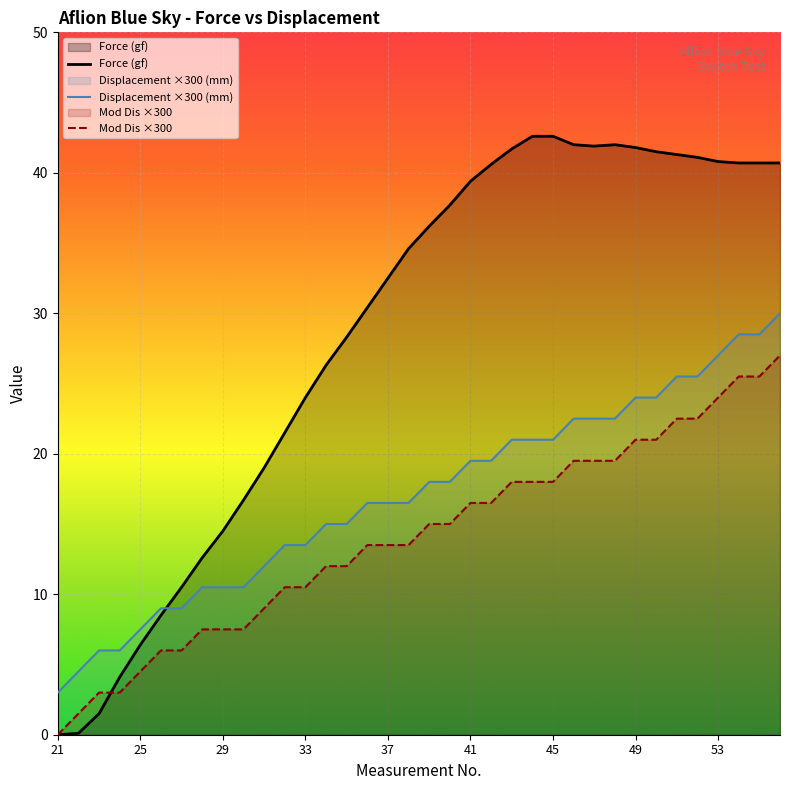

True or false: Mod Dis and Displacement (mm) intersect in this chart.

False